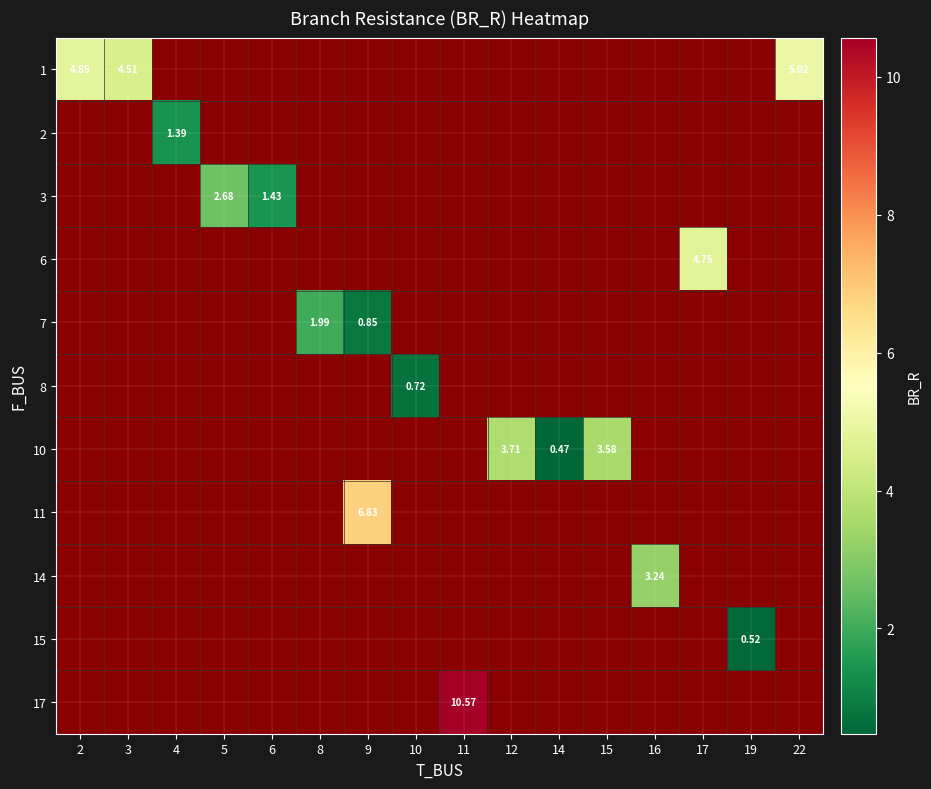

How many series are shown in this chart?

11